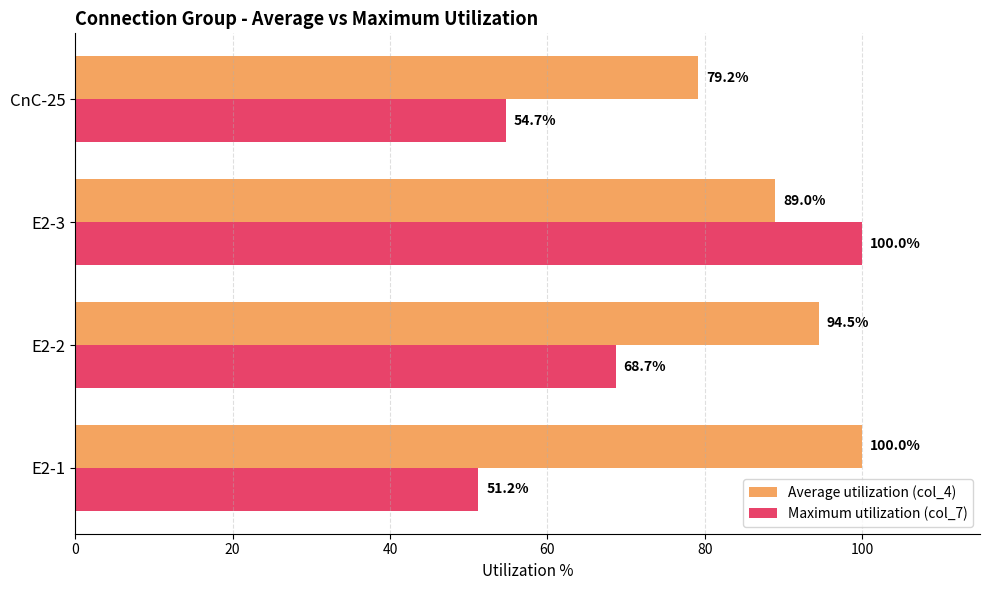

At which label is Maximum utilization (col_7) closest to 75?

E2-2